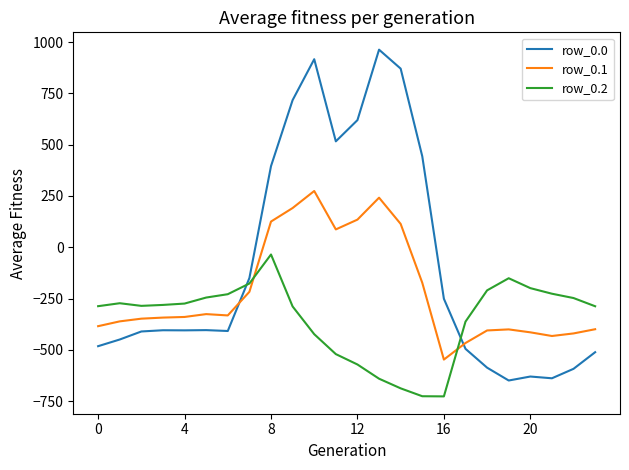

Rank the series by their average value, from highest to lowest.

row_0.0, row_0.1, row_0.2